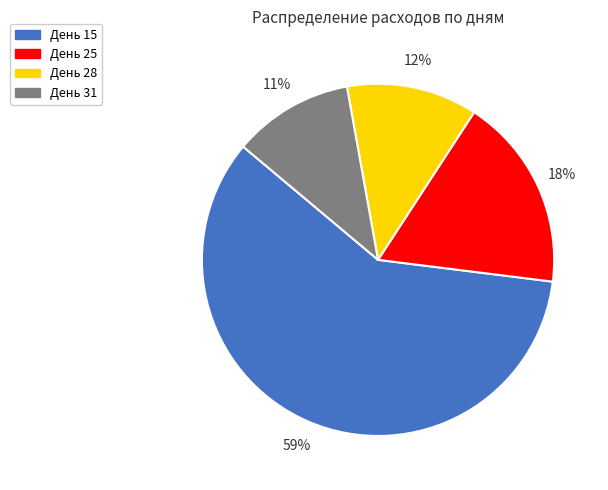

To the nearest percent, what is the difference between the largest and smallest slice percentages?

48%